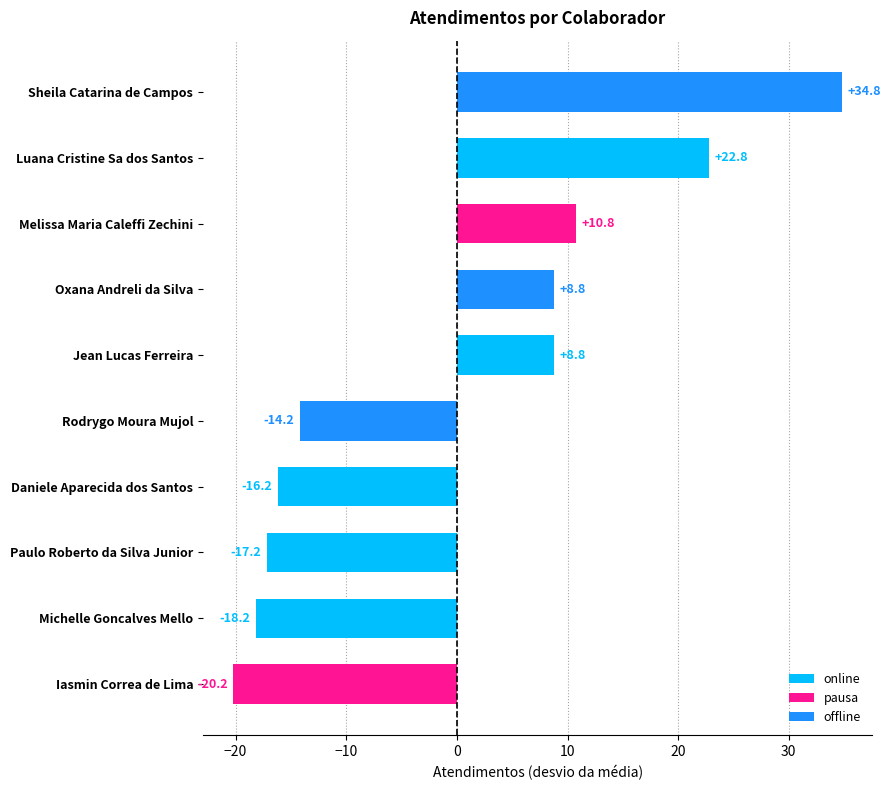

What is the sum of the values at Luana Cristine Sa dos Santos and Jean Lucas Ferreira?

31.6